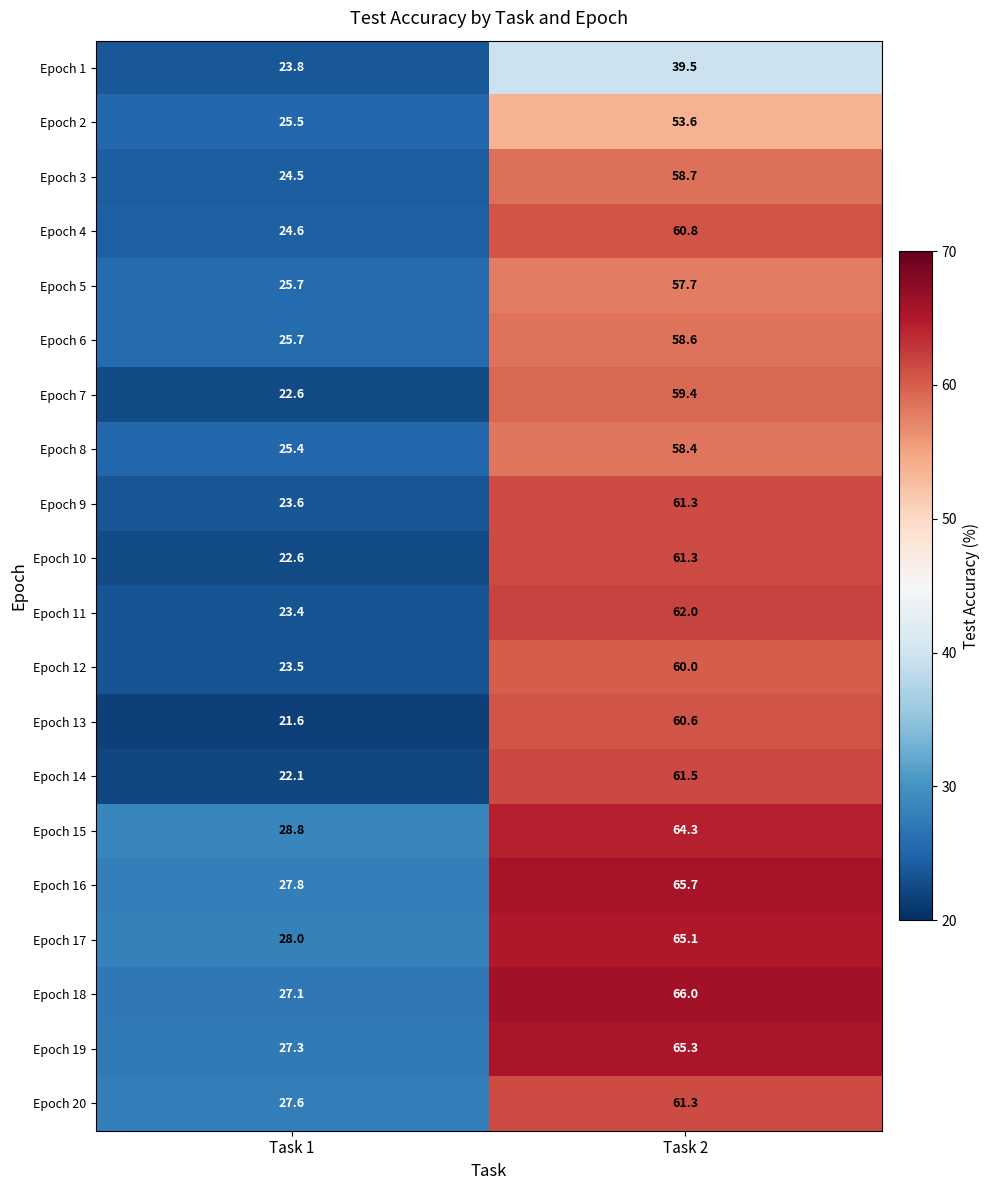

The value of Epoch 13 at Task 2 is 23.0. True or false?

False